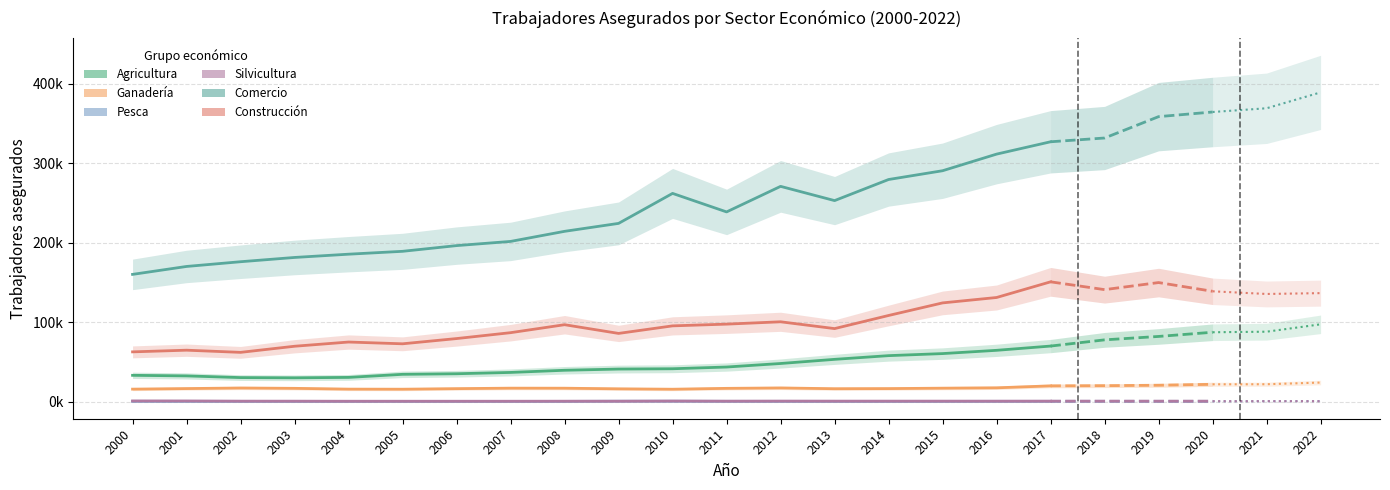

True or false: Pesca has more than 0 points higher than both neighbors.

True